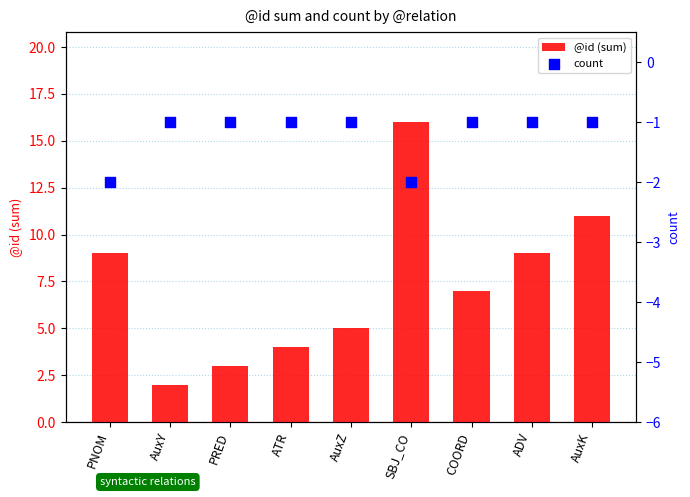

At how many categories does at least one series exceed 7?

4